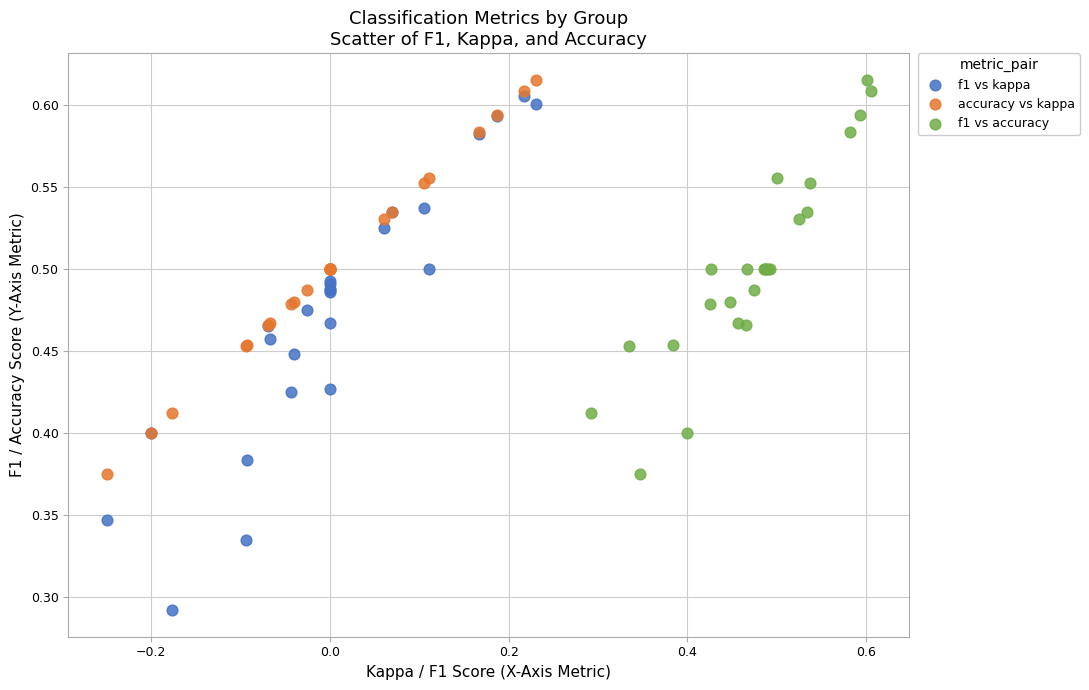

Which series has the widest spread of Y values?

f1 vs kappa